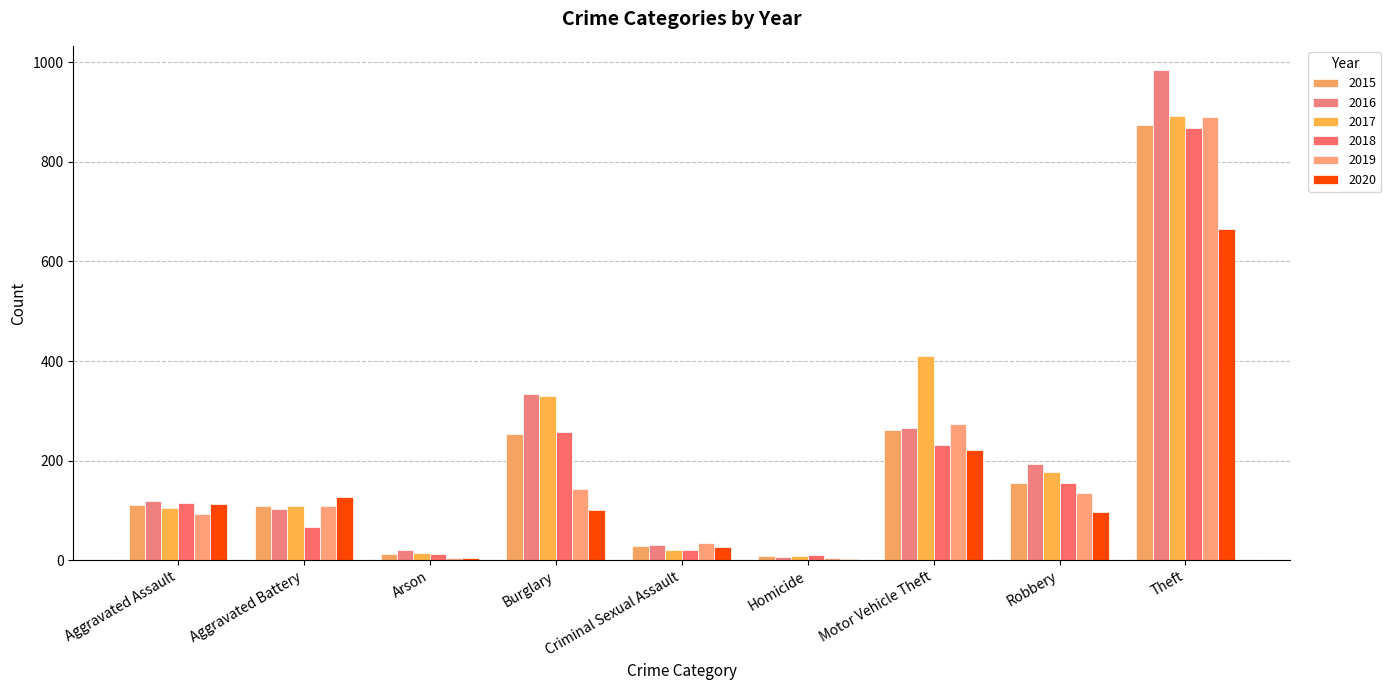

At which label does 2018 first exceed 115?

Burglary